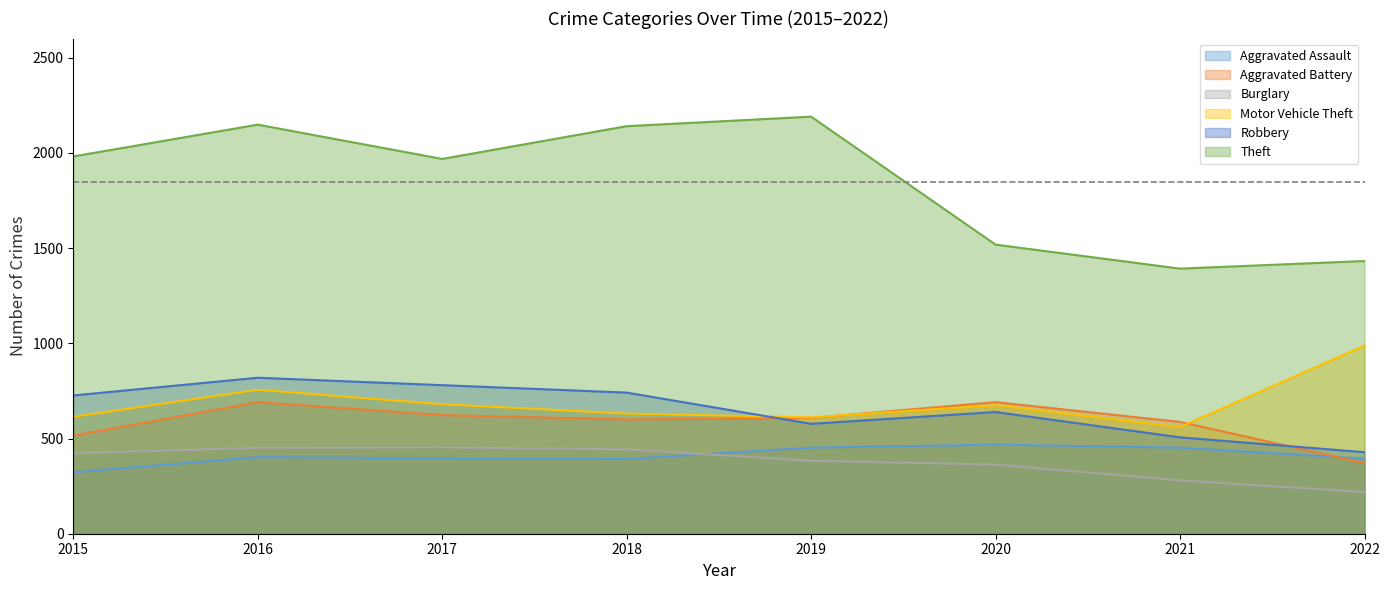

True or false: Aggravated Battery has more than 2 interior local peaks.

False